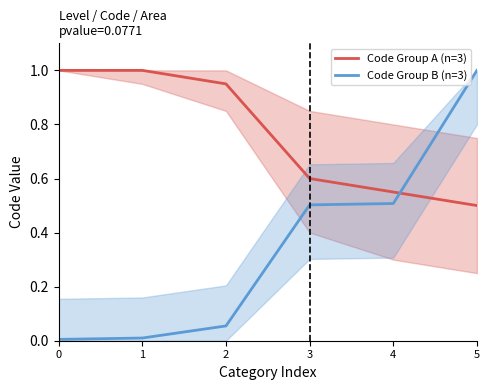

Is it true that Code Group B (n=3) equals 0.1 at 2?

True